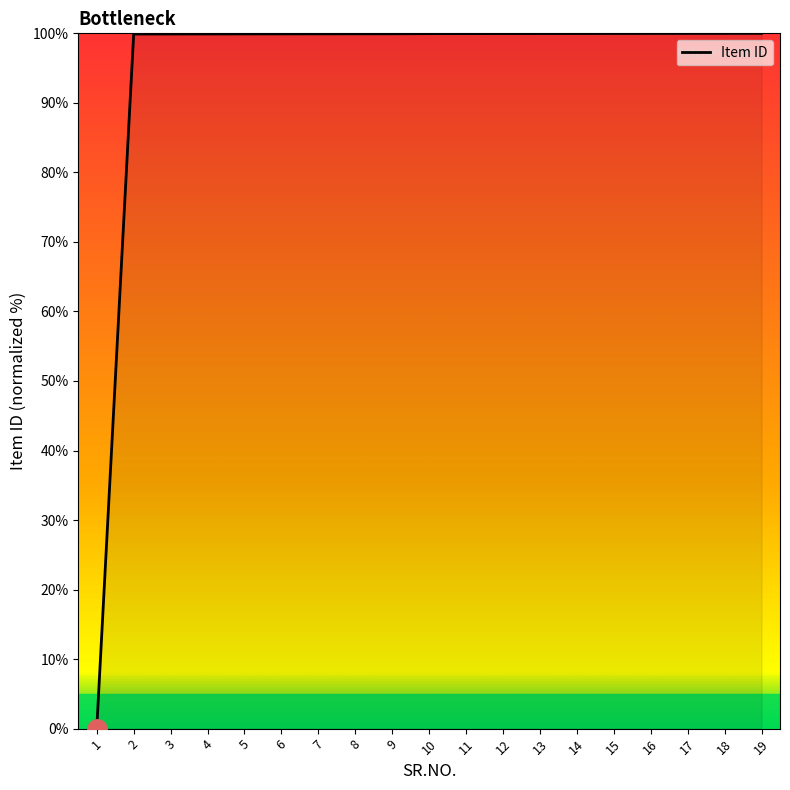

What is the sum of all values?

1799.1